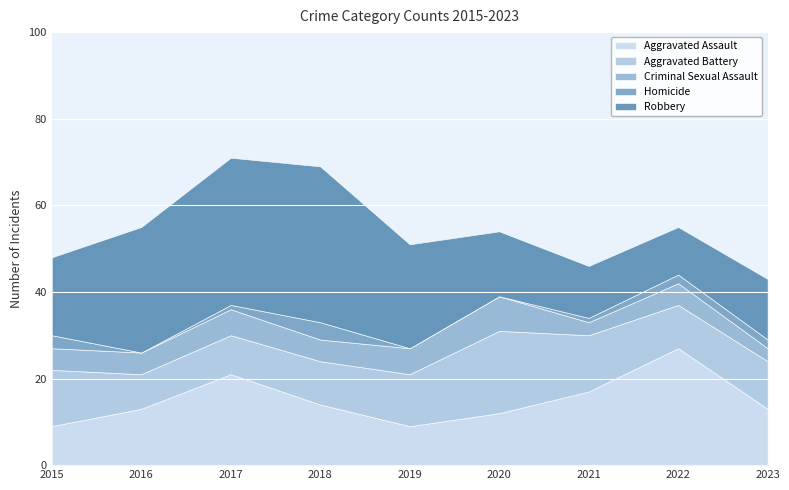

At which label does Criminal Sexual Assault reach its minimum?

2021